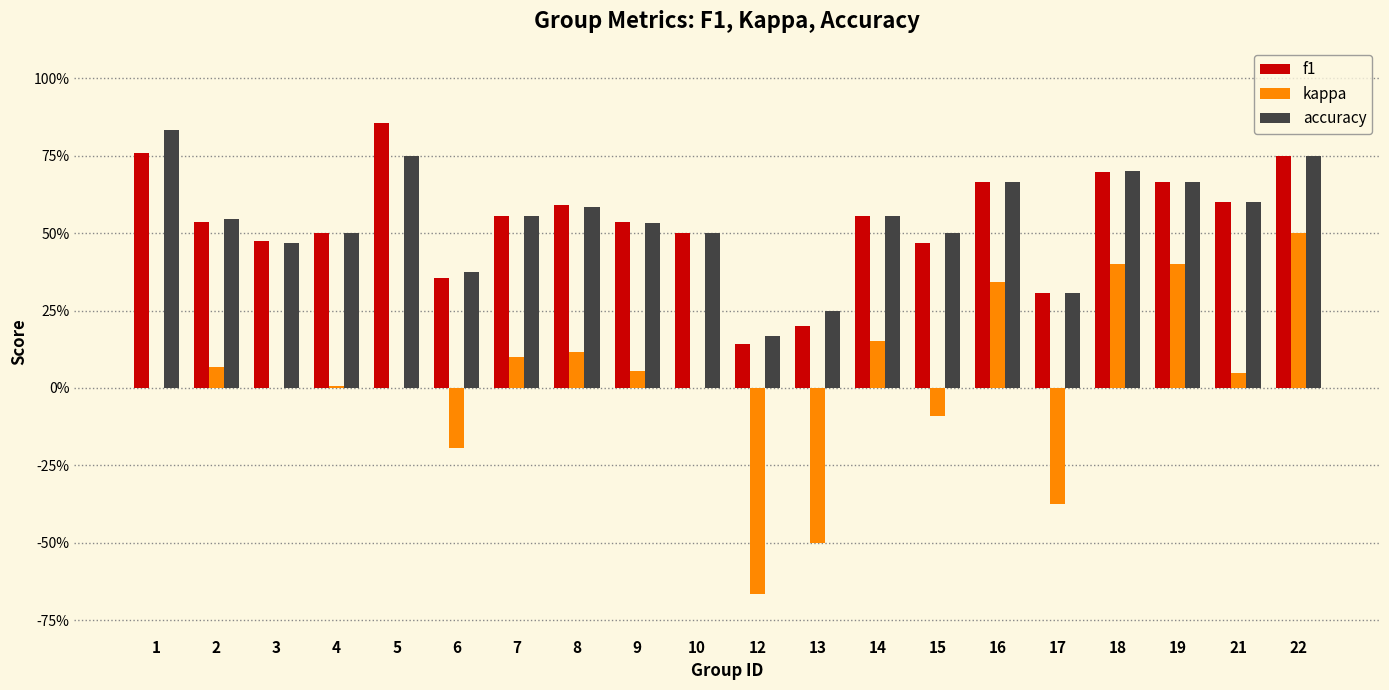

Which has a higher value, 15 or 1?

1